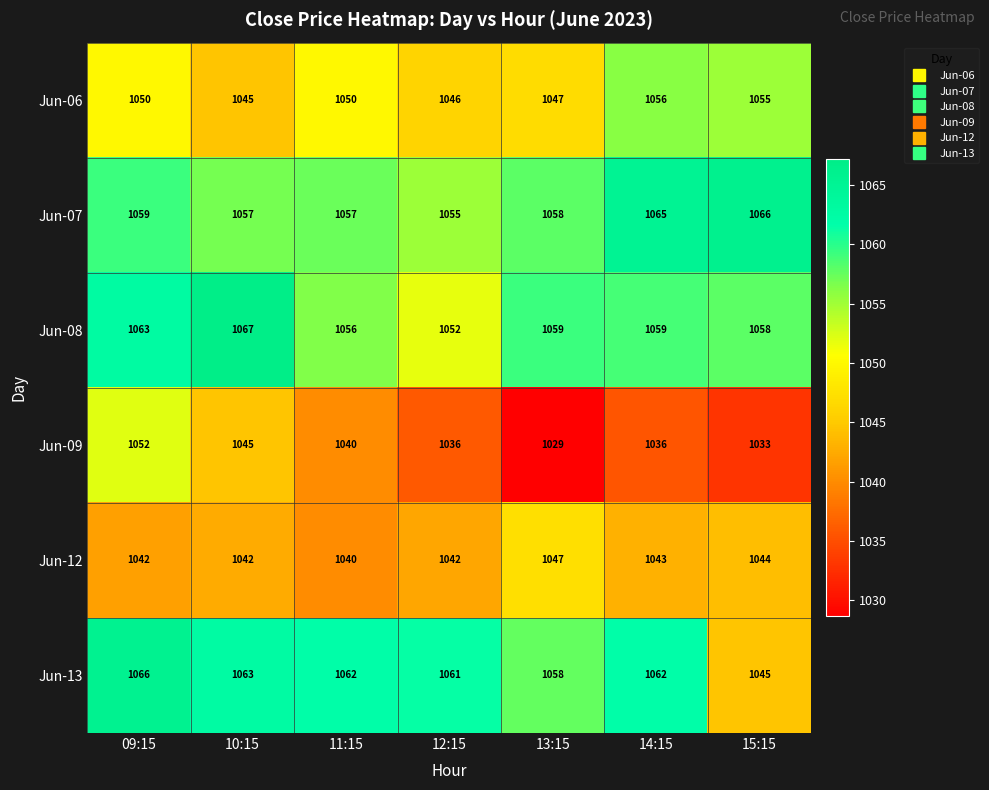

True or false: Jun-12 has a value of 1040 at 11:15.

True